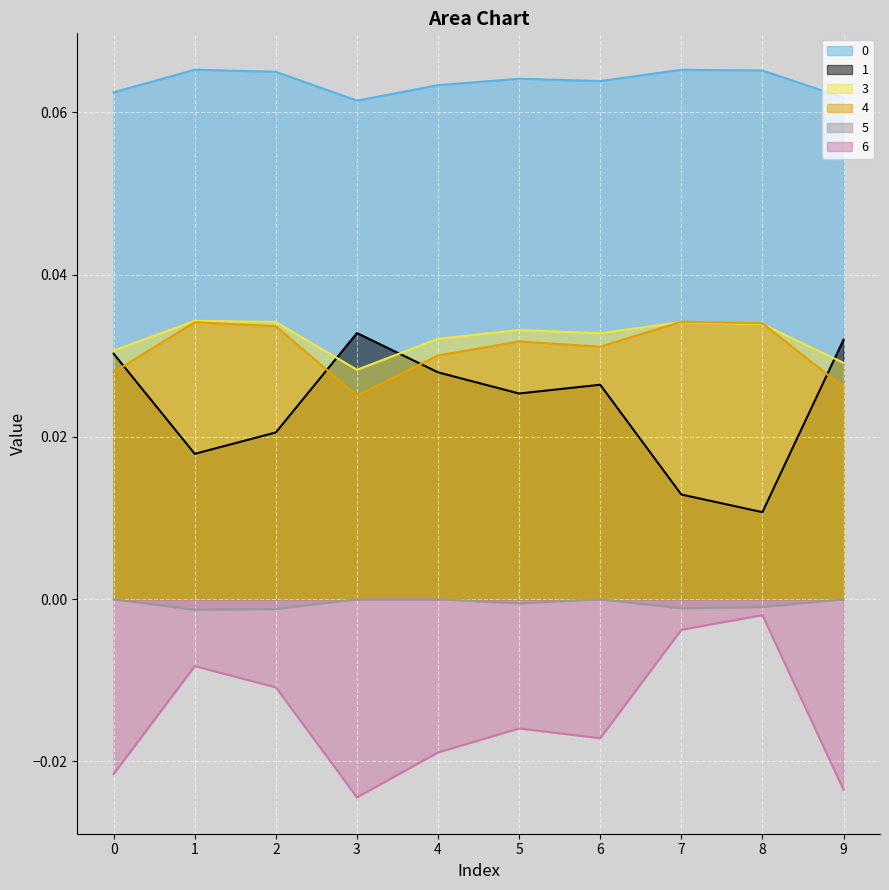

At which category does 1 reach its first local peak?

3